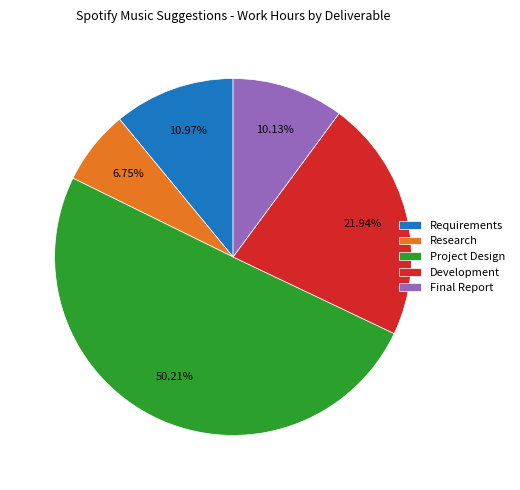

What is the majority slice?

Project Design